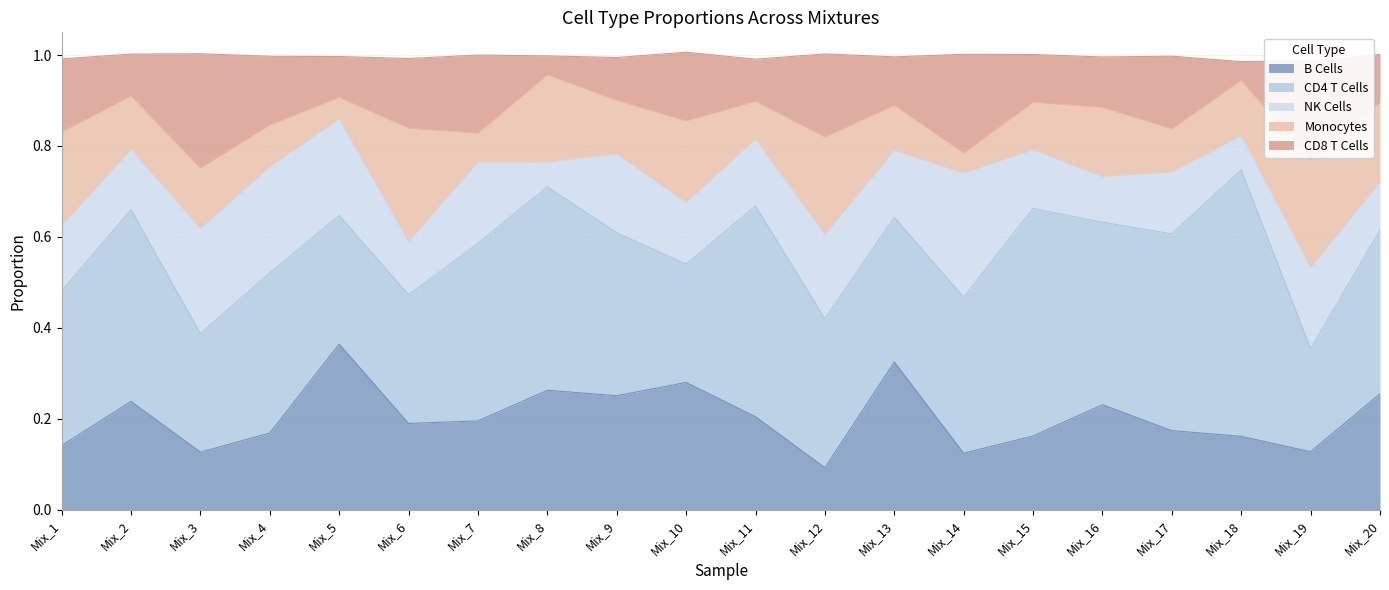

What is the value of the CD4 T Cells point at the 19th from the left?

0.2